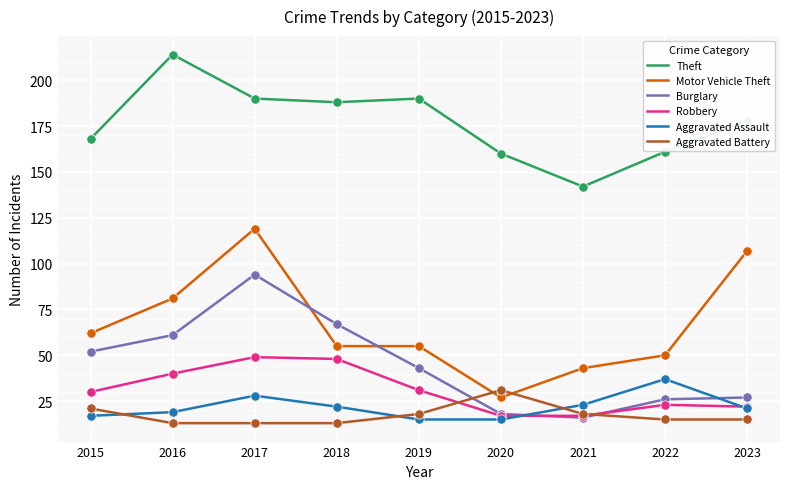

What is the total value across all series at 2016?

428